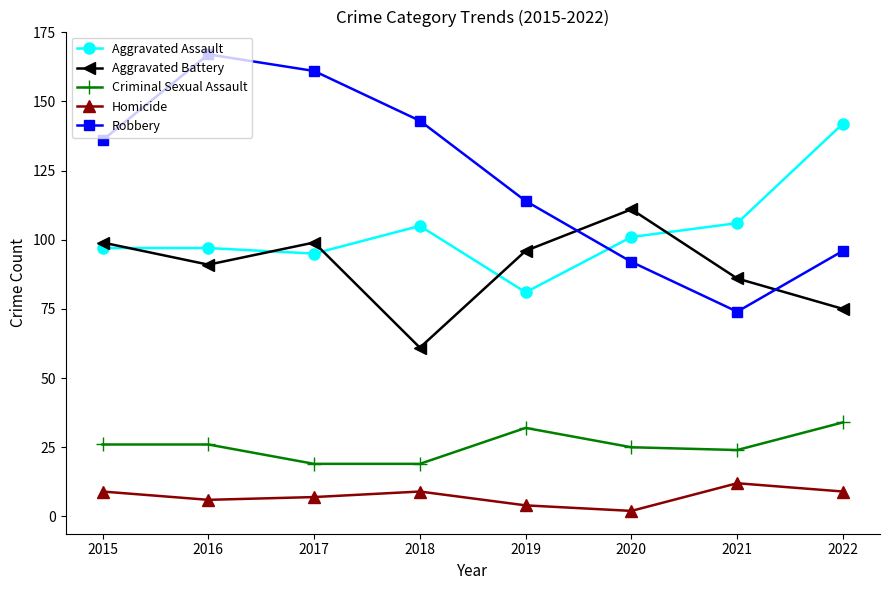

What is the average value of the Criminal Sexual Assault series?

26